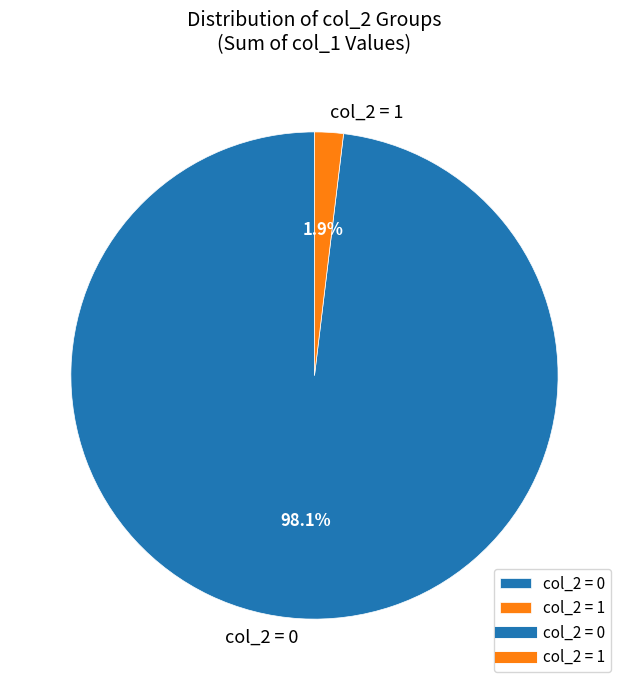

Rank the categories by value from highest to lowest.

col_2 = 0, col_2 = 1